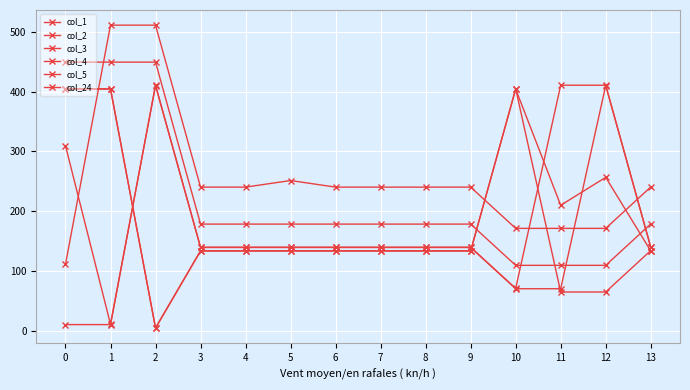

What is the value of the col_3 point at the 1st from the left?

404.4